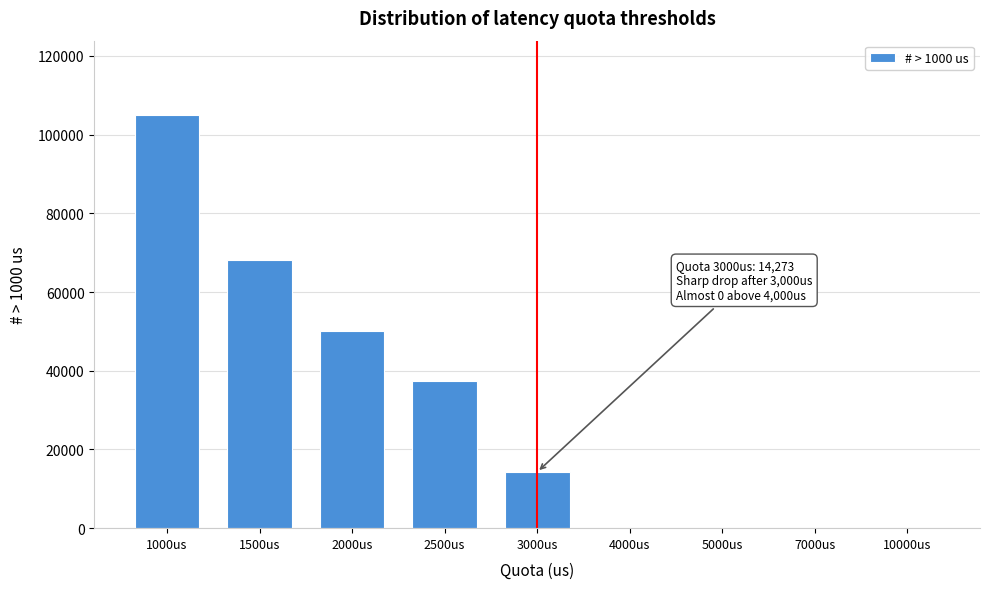

The value at 5000us is 0. True or false?

True